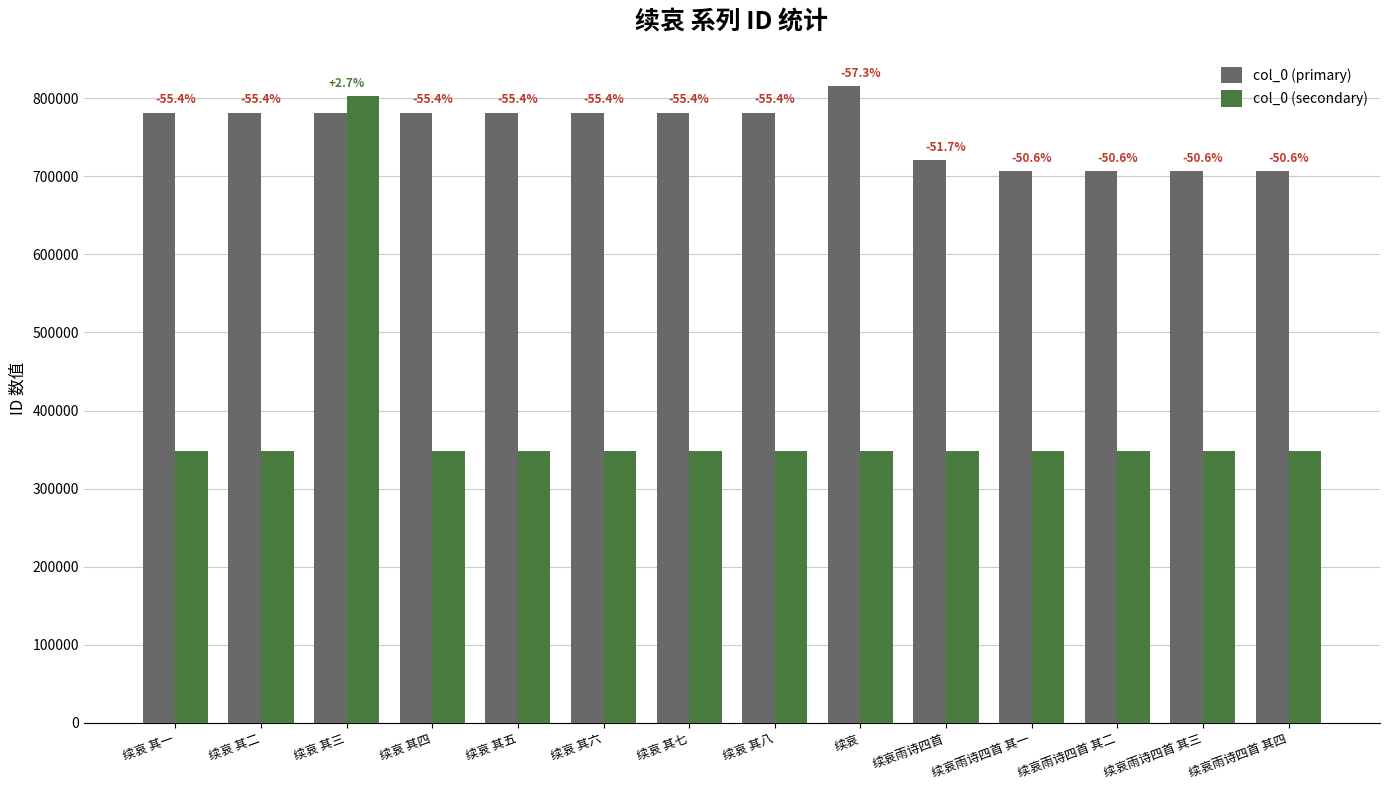

What is the label of the 9th bar from the right?

续哀 其六